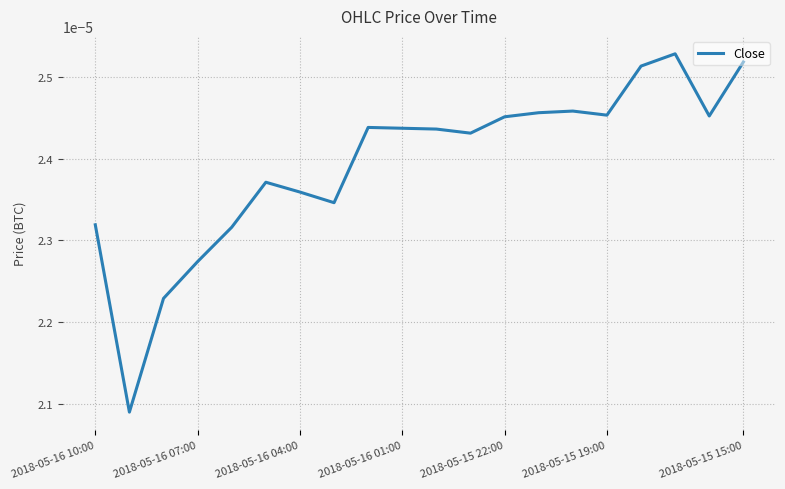

How many lines are shown in the chart?

1